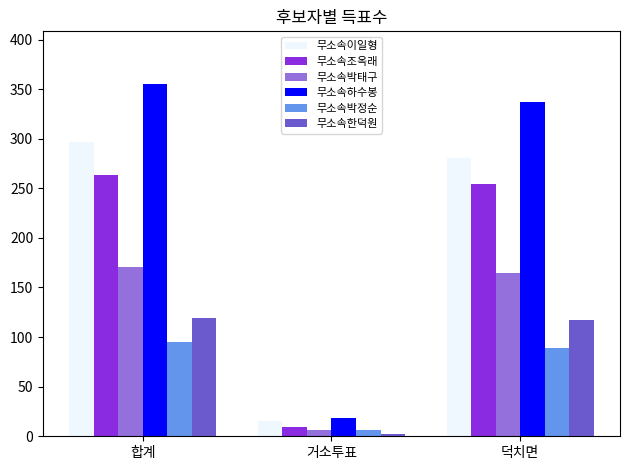

How many groups of bars are there?

3